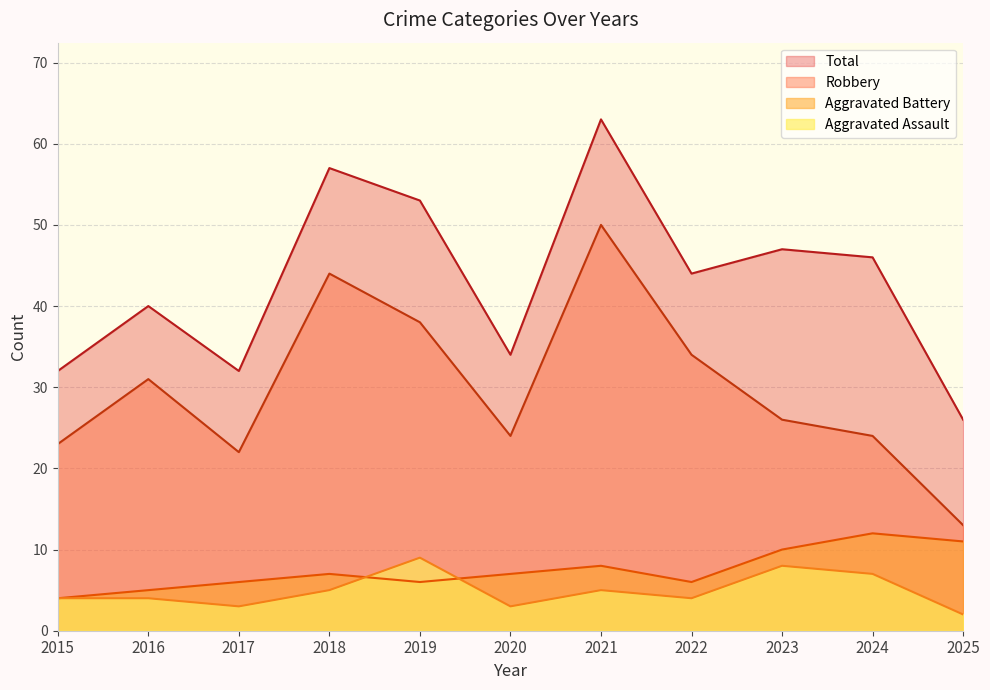

What is the value of the Total point at the 8th from the left?

44